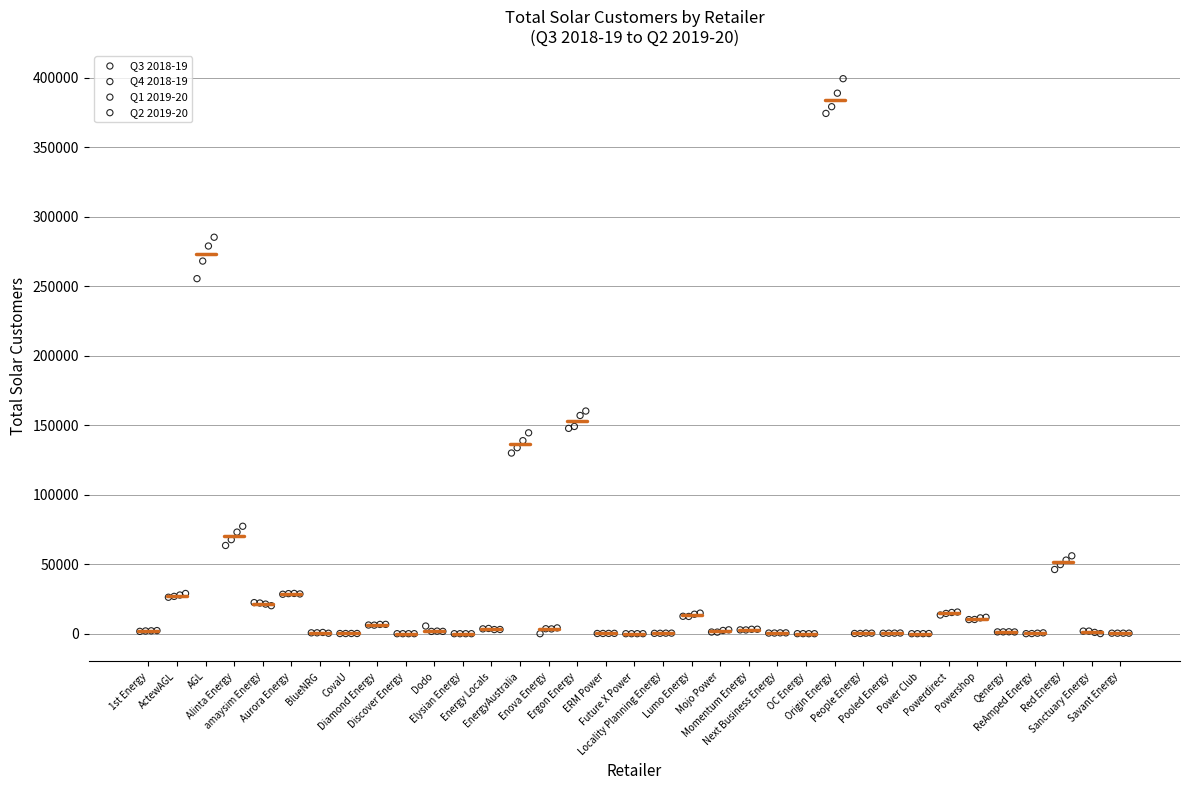

Which series has the largest Y range (max minus min)?

Q2 2019-20